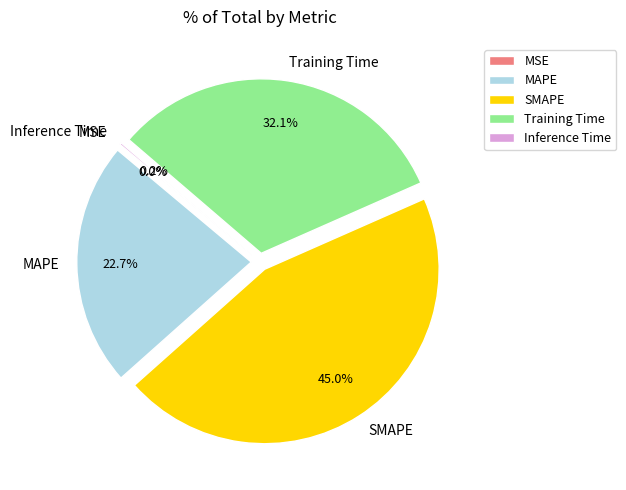

Is the sum of Training Time and MAPE greater than half?

Yes